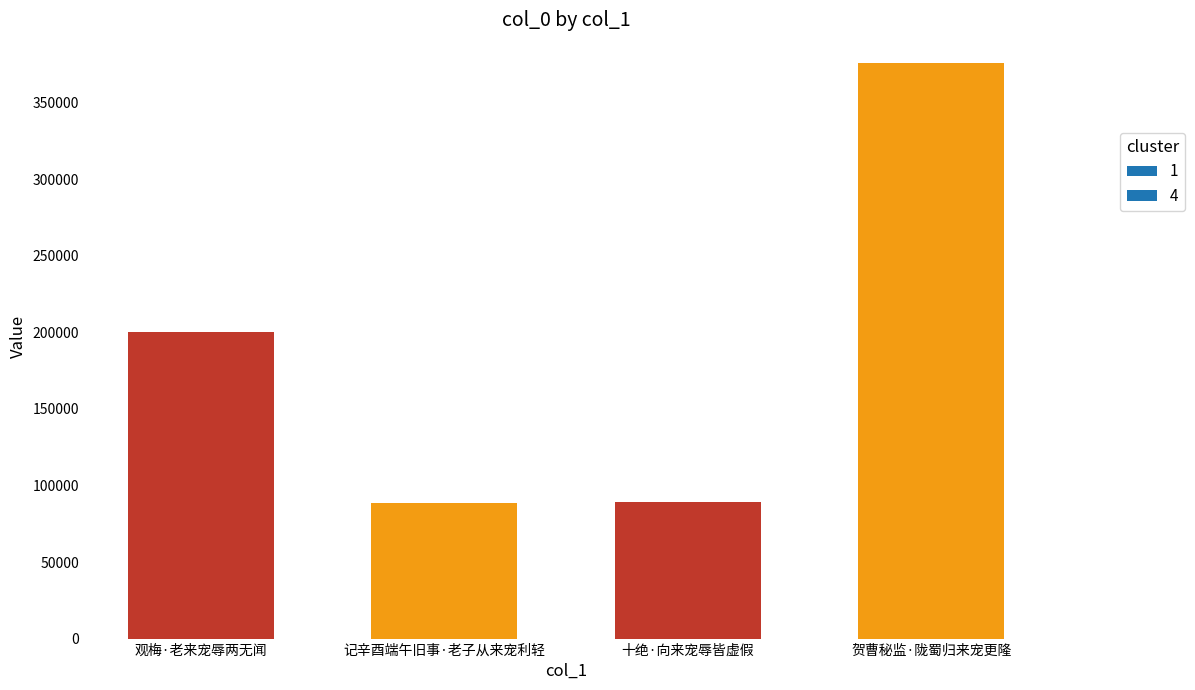

What is the difference between the second highest and minimum values?

111768